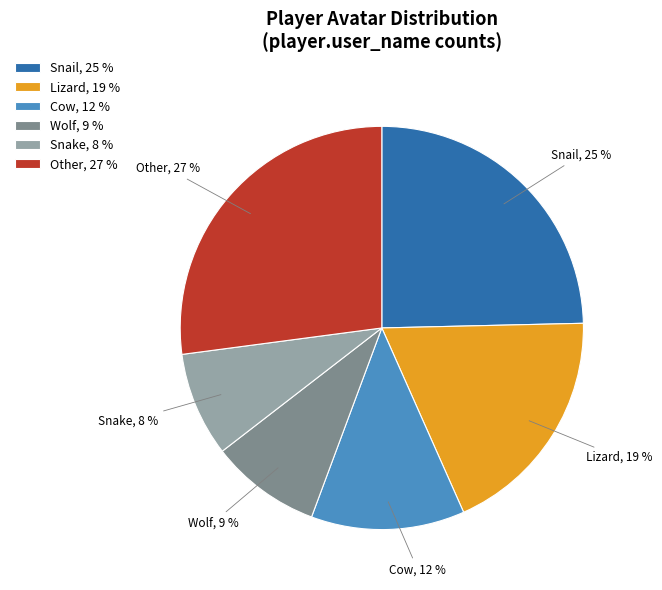

To the nearest percent, what percentage of the pie is Snake?

8%